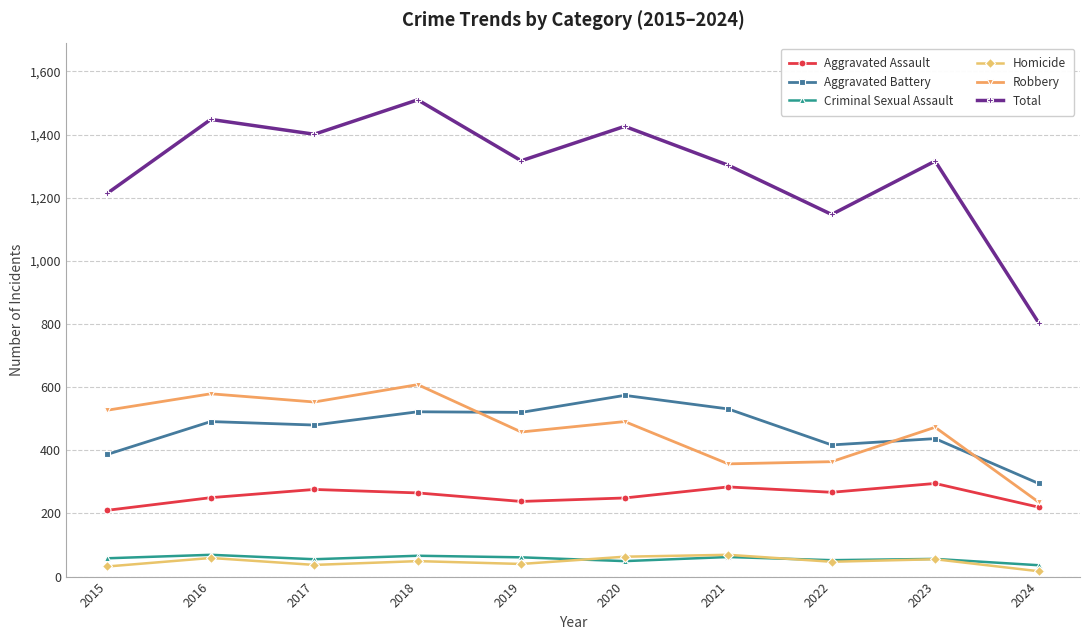

True or false: Aggravated Assault and Criminal Sexual Assault intersect in this chart.

False